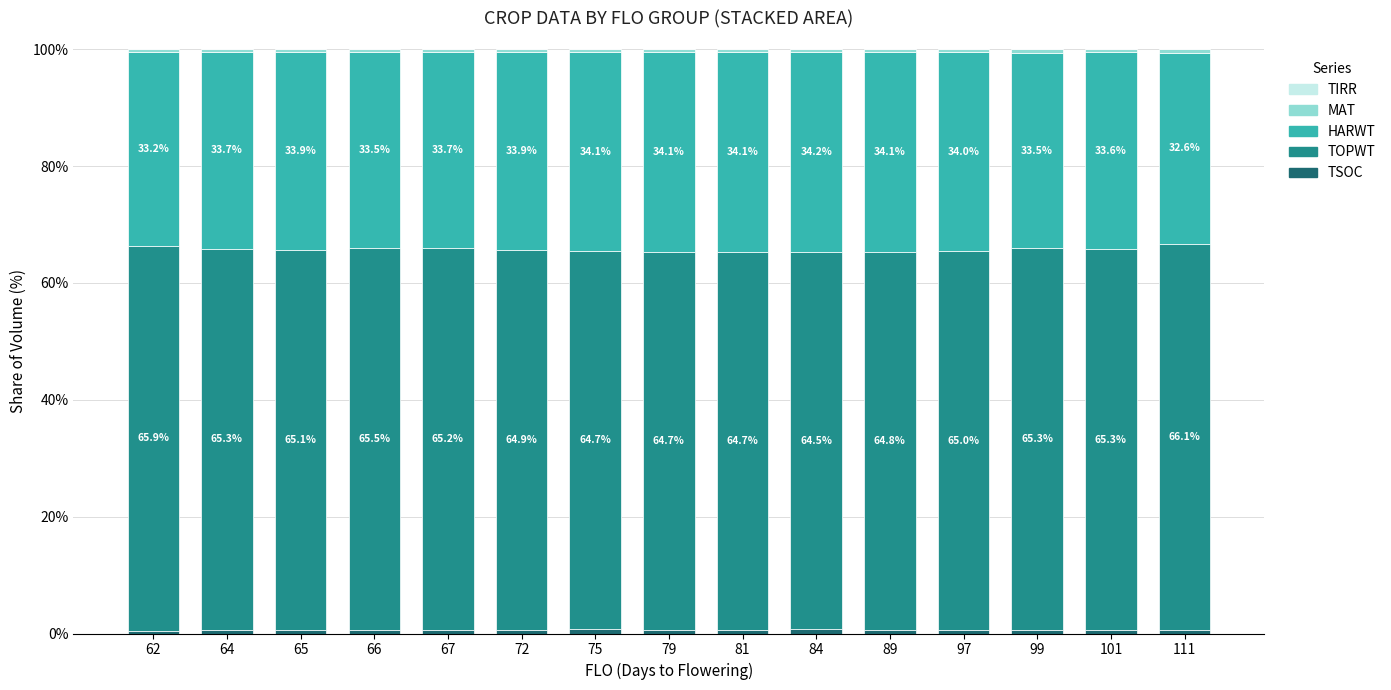

At which category is the sum across all series the highest?

97